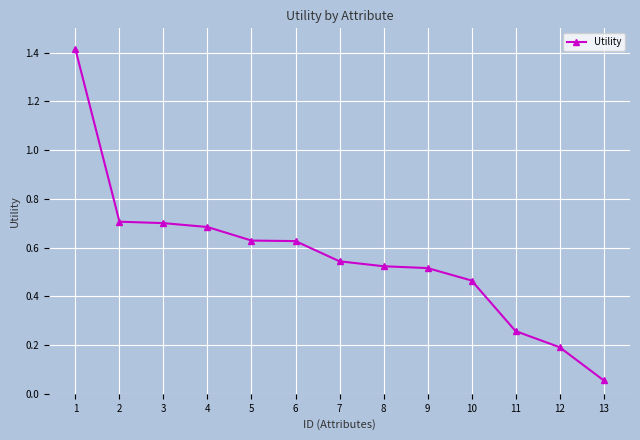

What is the change in value from 2 to 11?

-0.4